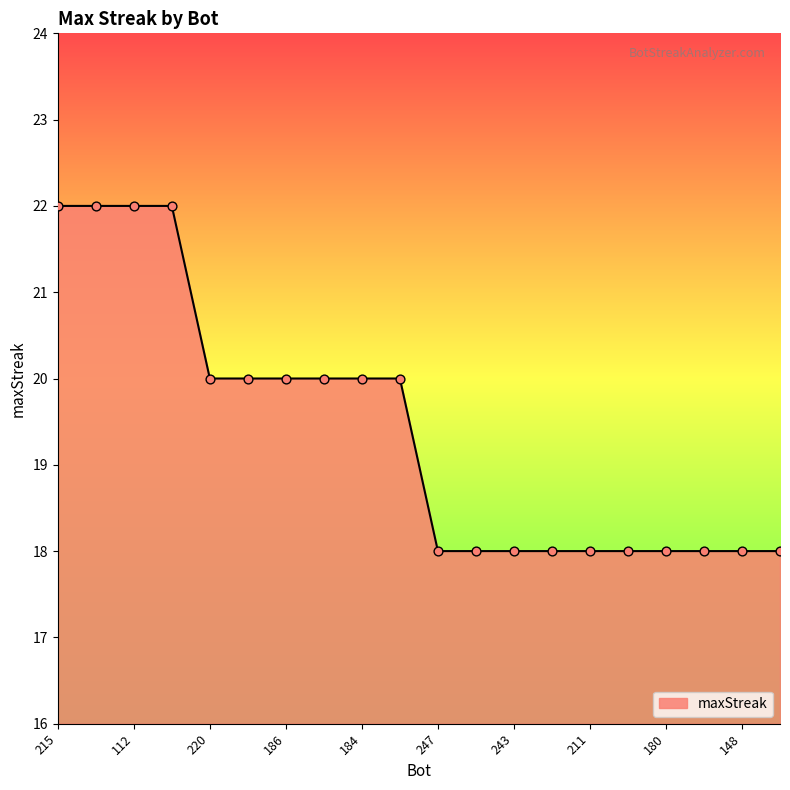

What is the difference between the maximum and minimum values?

4